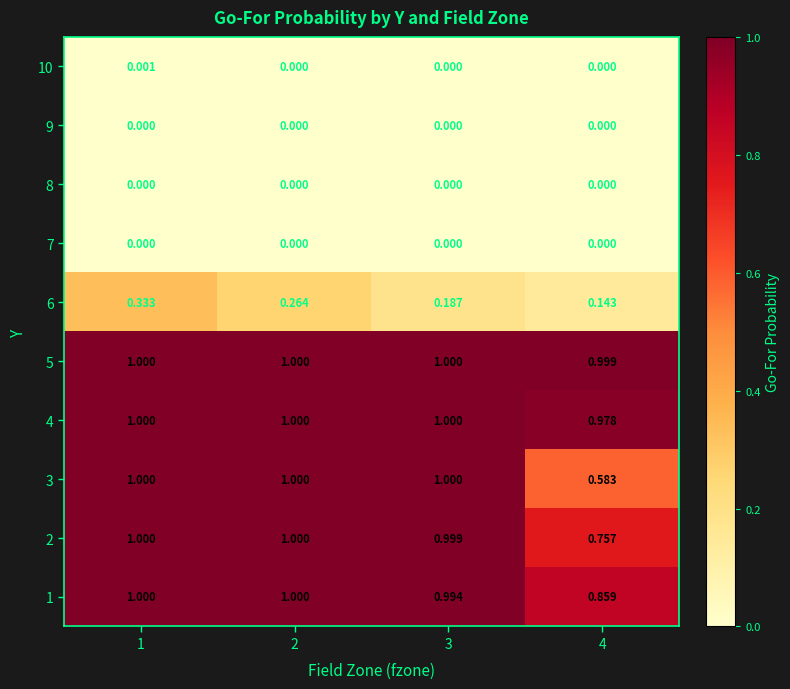

At how many categories does at least one series exceed 0?

4